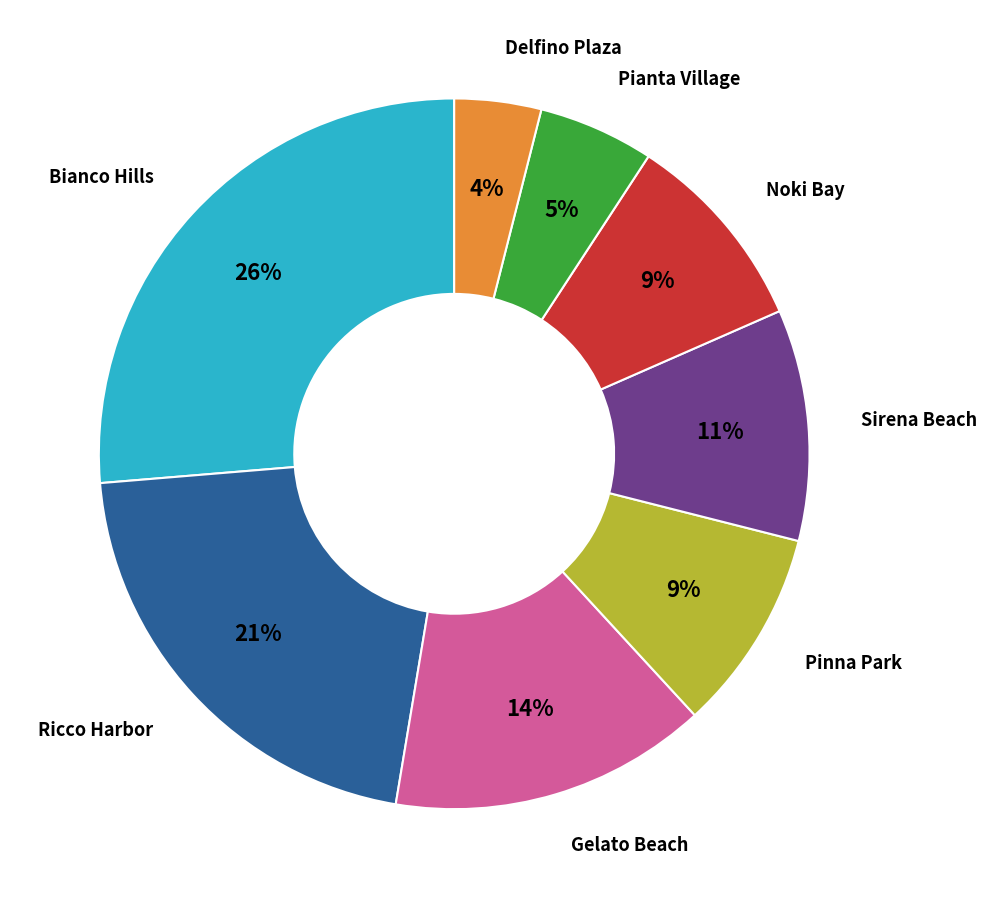

To the nearest percent, what is the difference between the largest and smallest slice percentages?

22%